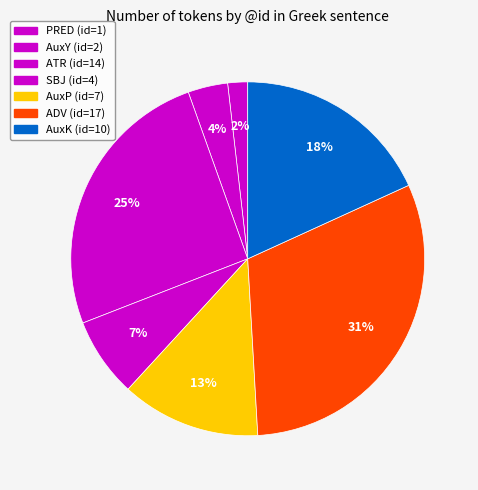

How many segments does this pie chart have?

7